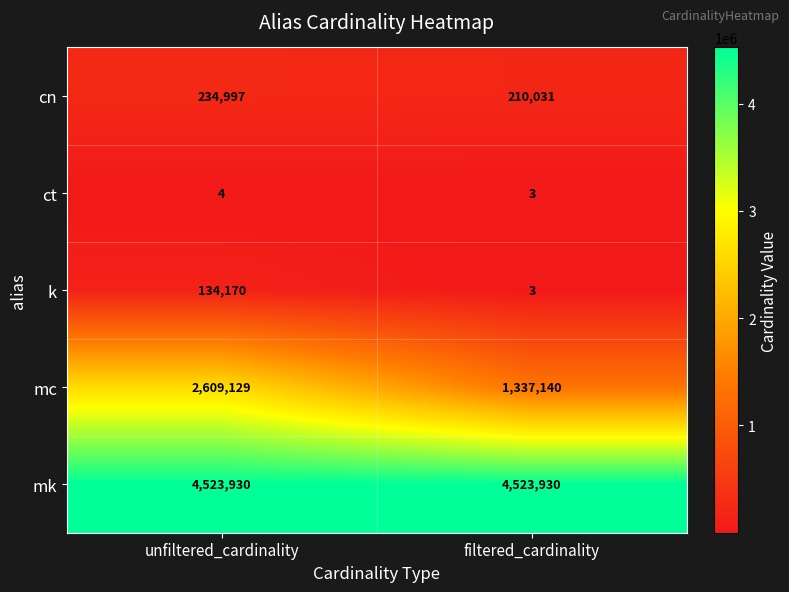

Rank the series by their maximum value, from lowest to highest.

ct, k, cn, mc, mk